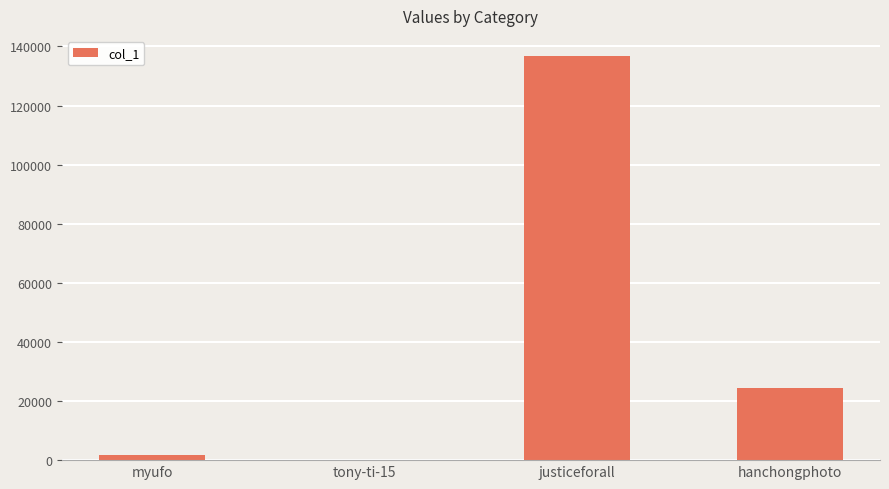

Reading left to right, what are all the values shown in this chart?

myufo=1829	tony-ti-15=66	justiceforall=136750	hanchongphoto=24560